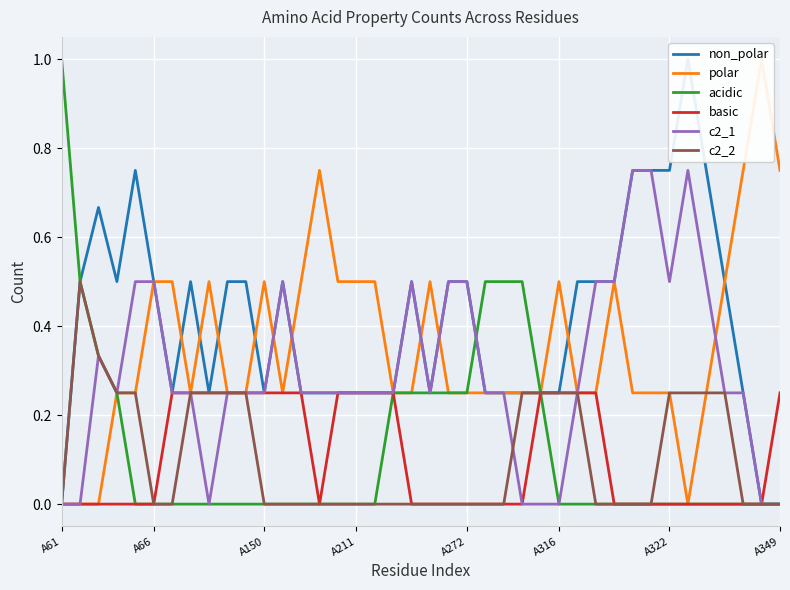

What is the spread (max minus min) of values at 32?

0.8